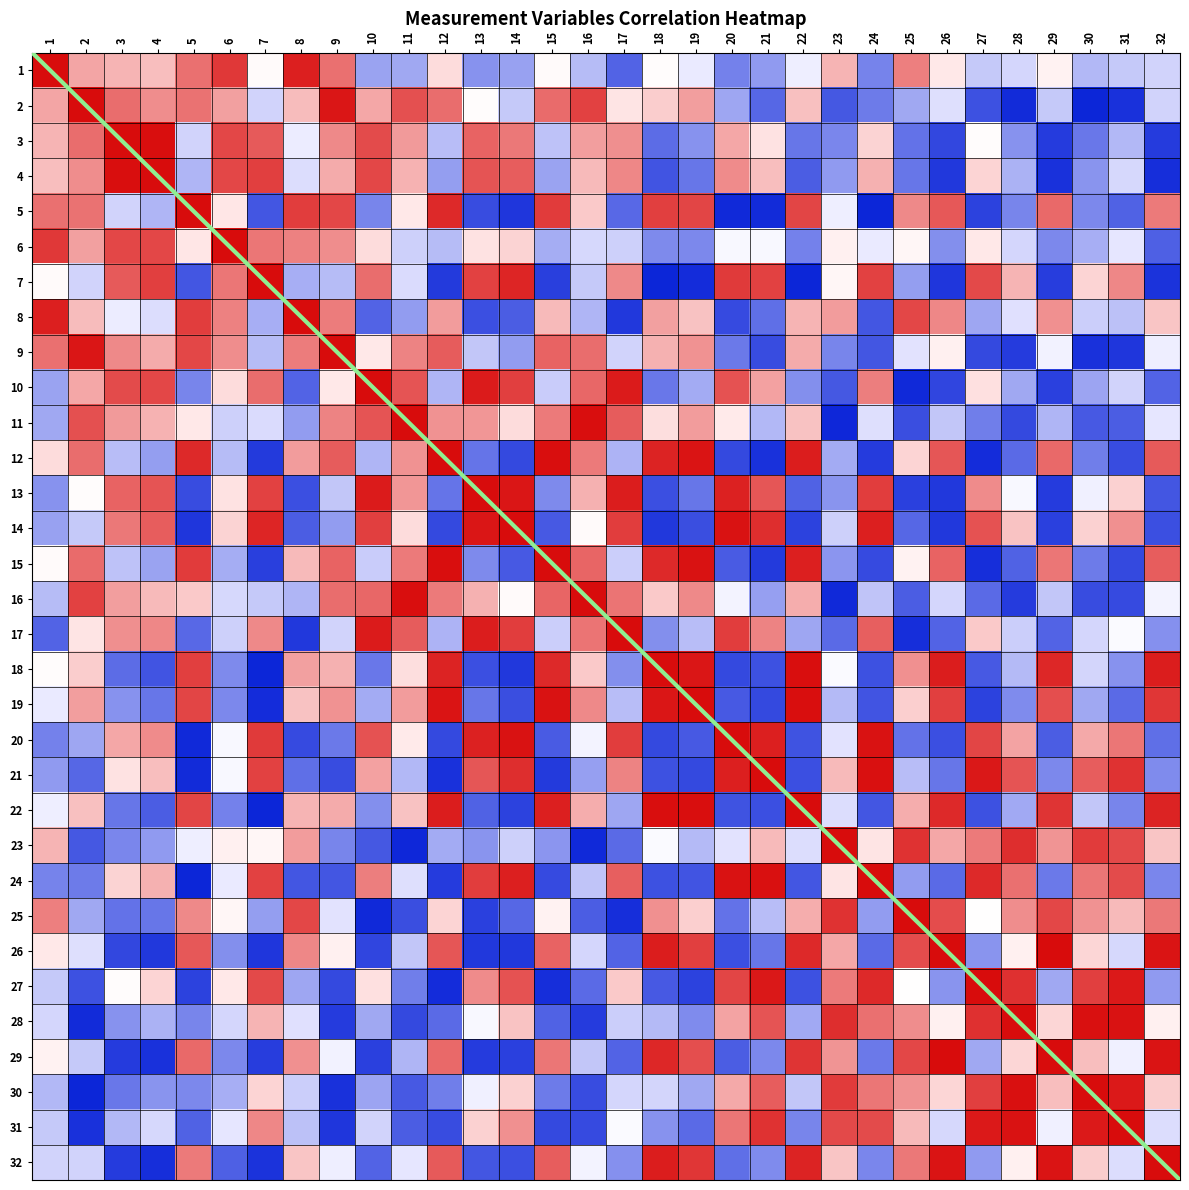

True or false: 10 has a value of -1.3 at 25.

False